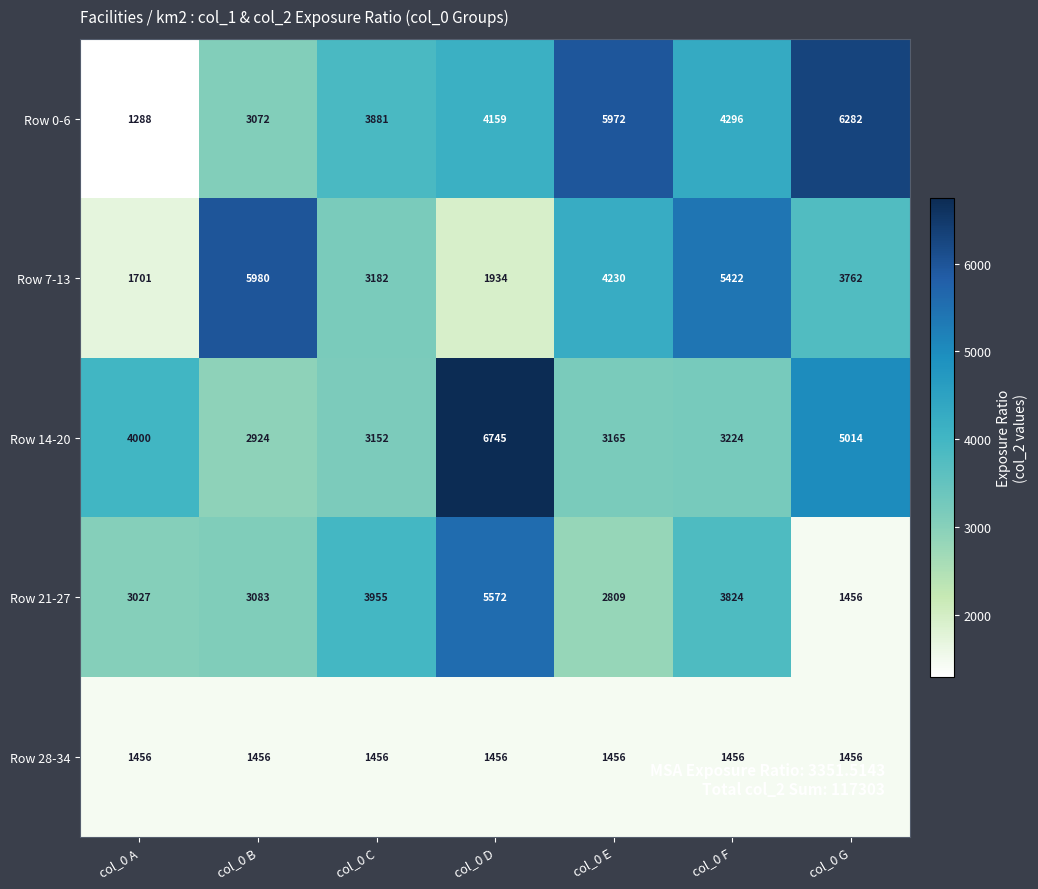

What is the maximum value shown in the chart?

6745